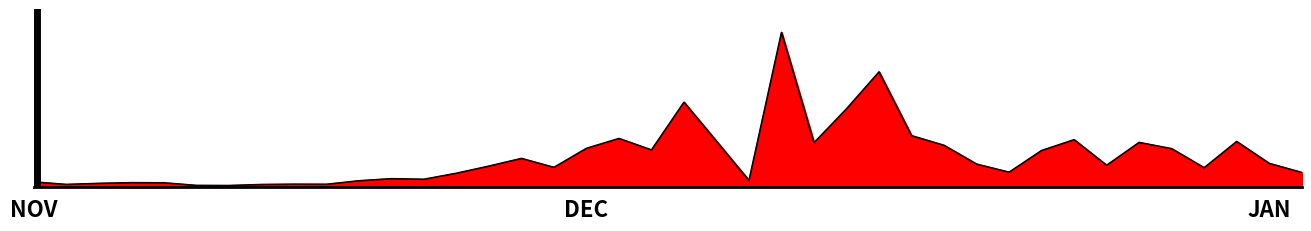

Does the chart display data point markers on the line(s)?

No